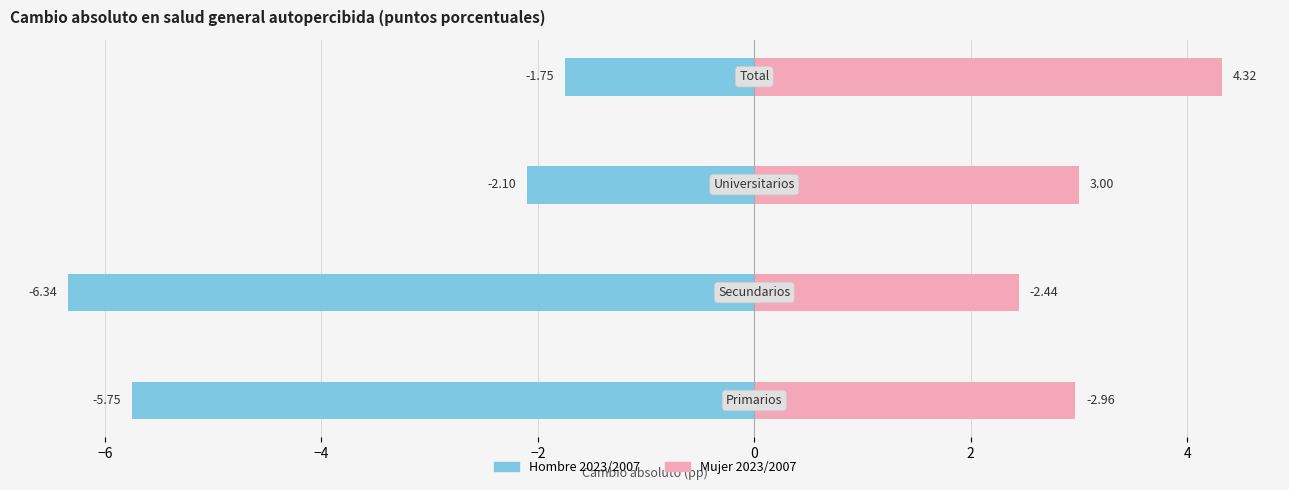

Reading left to right, list all the values displayed in this chart.

Hombre 2023/2007: −8=-5.8	−6=-6.3	−4=-2.1	−2=-1.8
Mujer 2023/2007: −8=3.0	−6=2.4	−4=3.0	−2=4.3